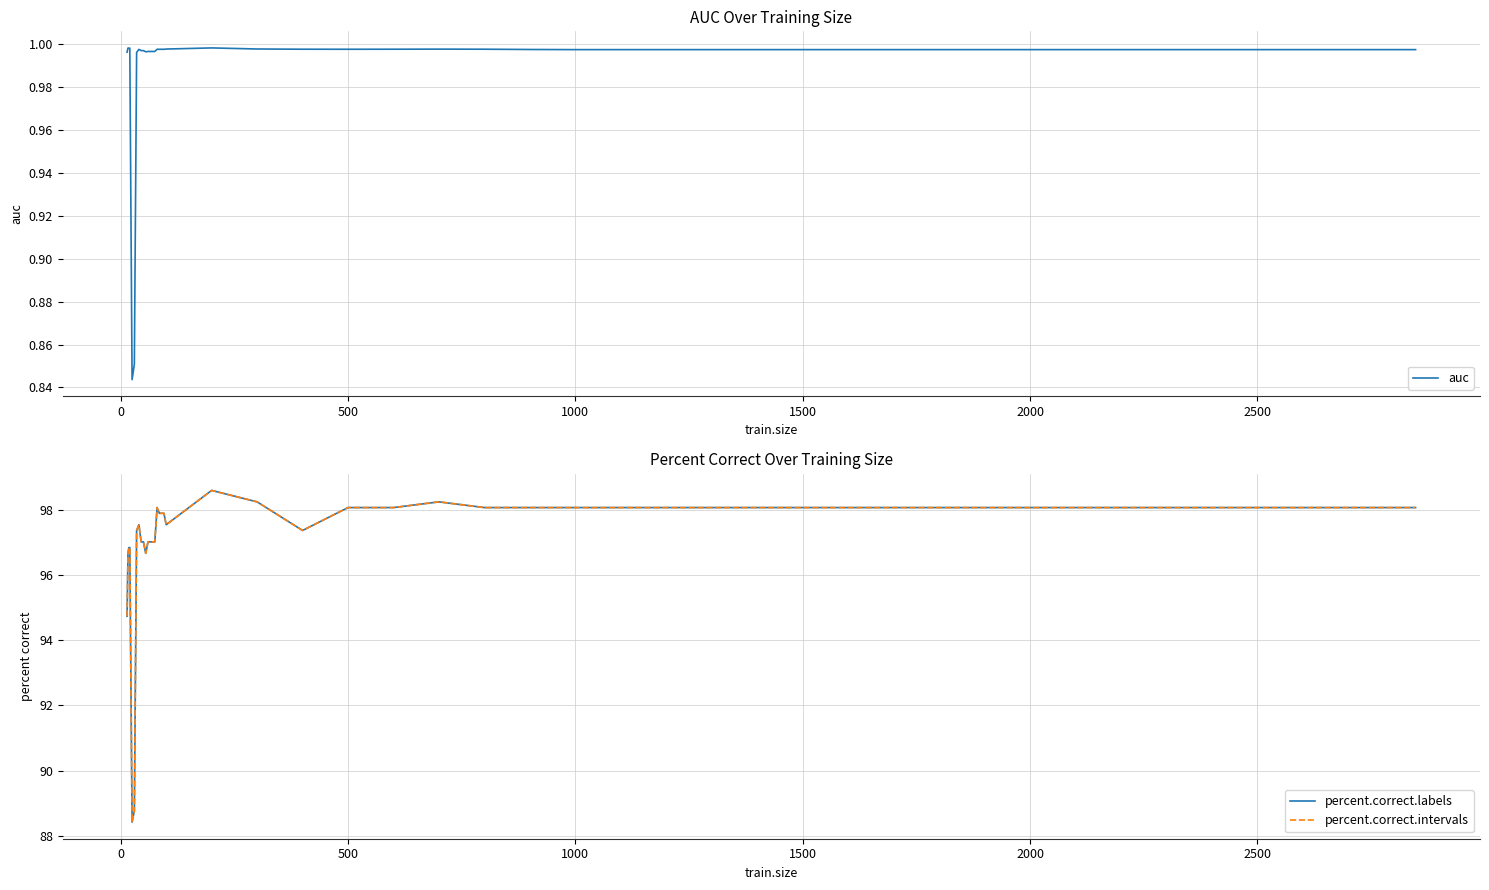

In percent.correct.intervals, how many points are higher than both neighbors (excluding endpoints)?

4